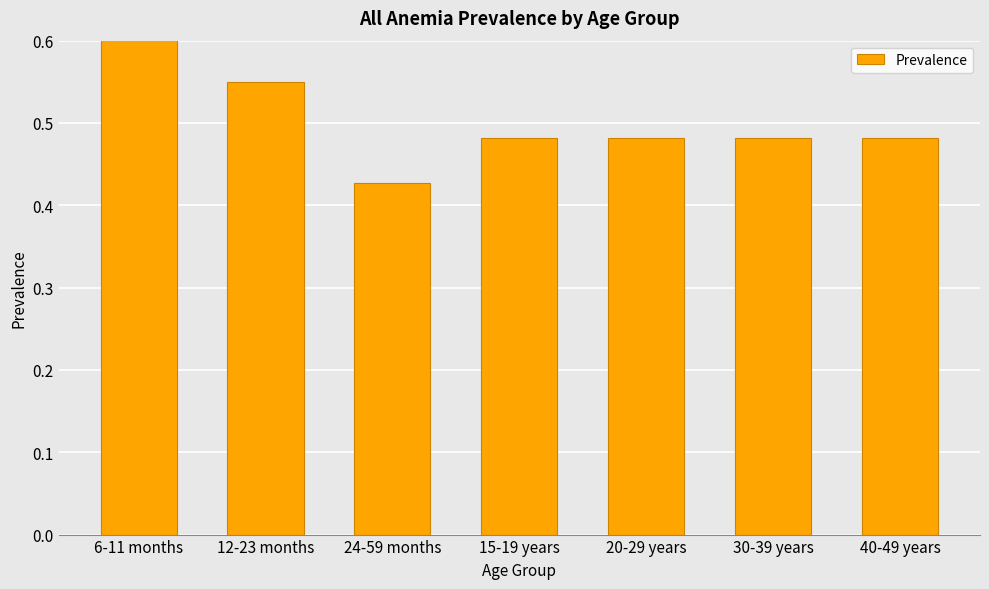

How many categories are shown in the chart?

7